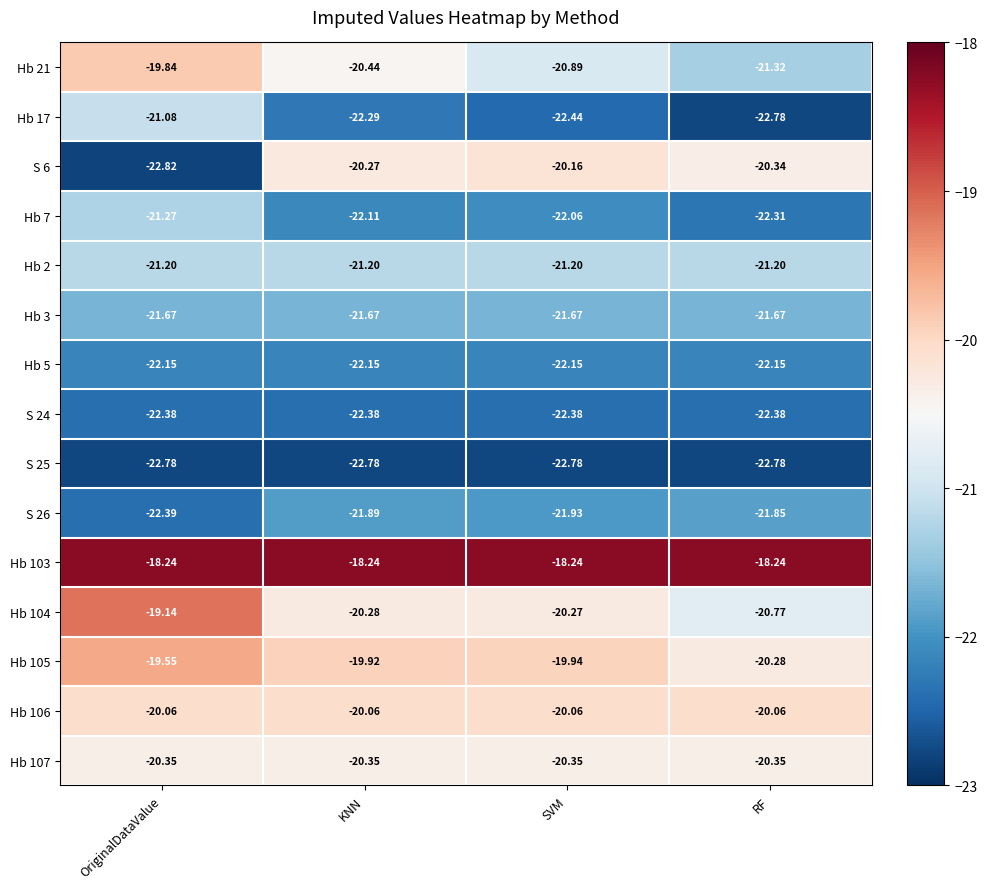

Which label corresponds to the smallest value in the chart?

OriginalDataValue